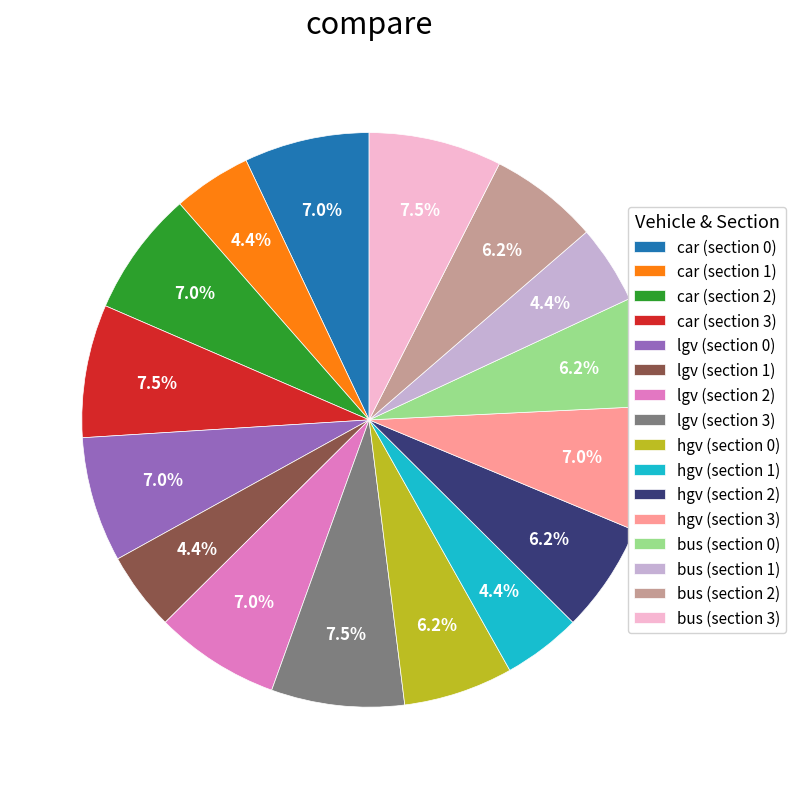

Does lgv (section 1) represent more than half of the total?

No